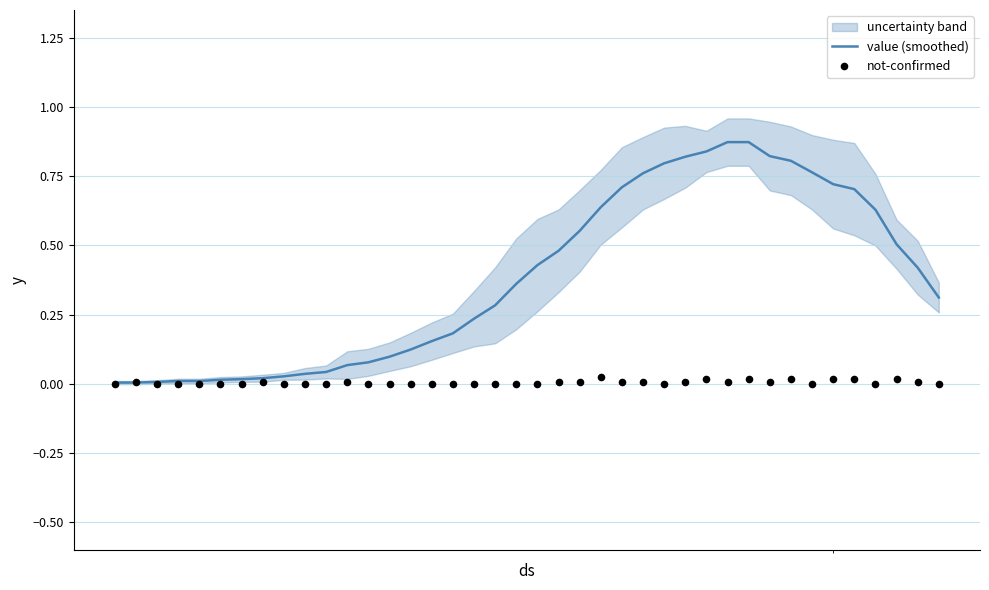

Which series has the largest total across all categories?

value (smoothed)